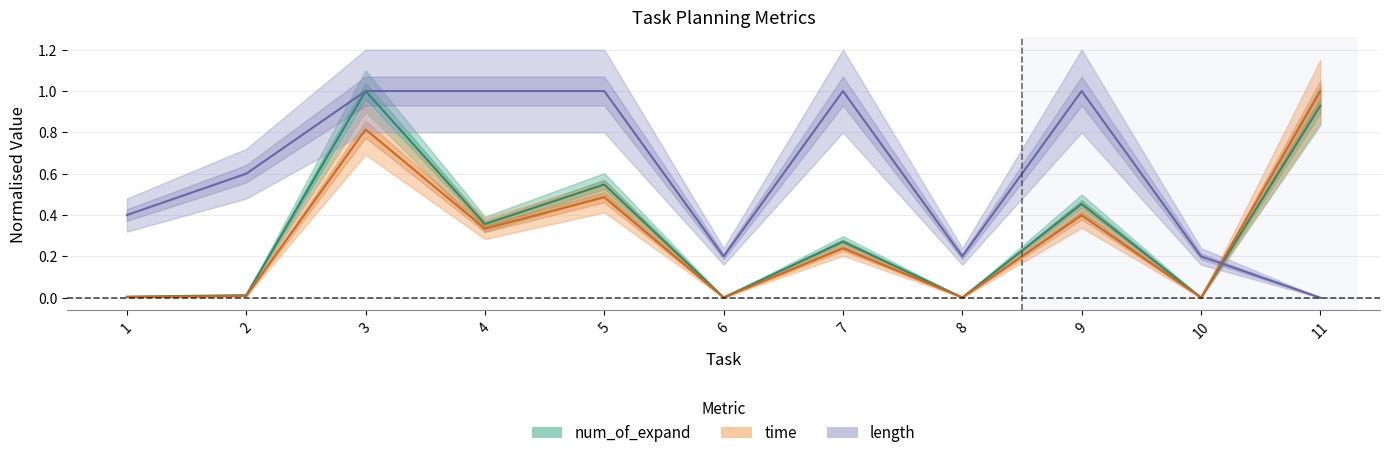

Where is the first local minimum for num_of_expand?

4